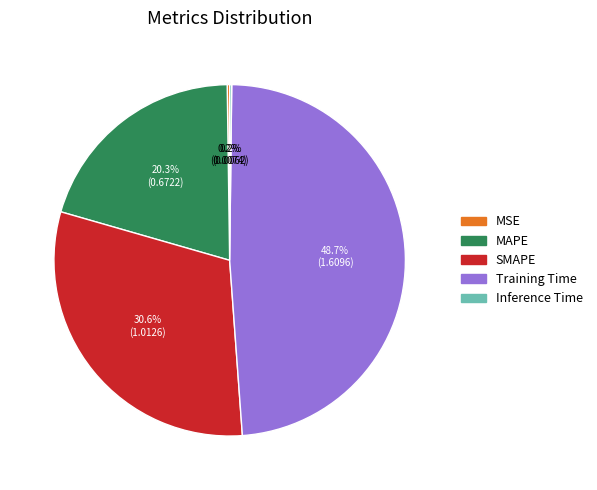

What percentage is the Training Time slice, to the nearest percent?

49%